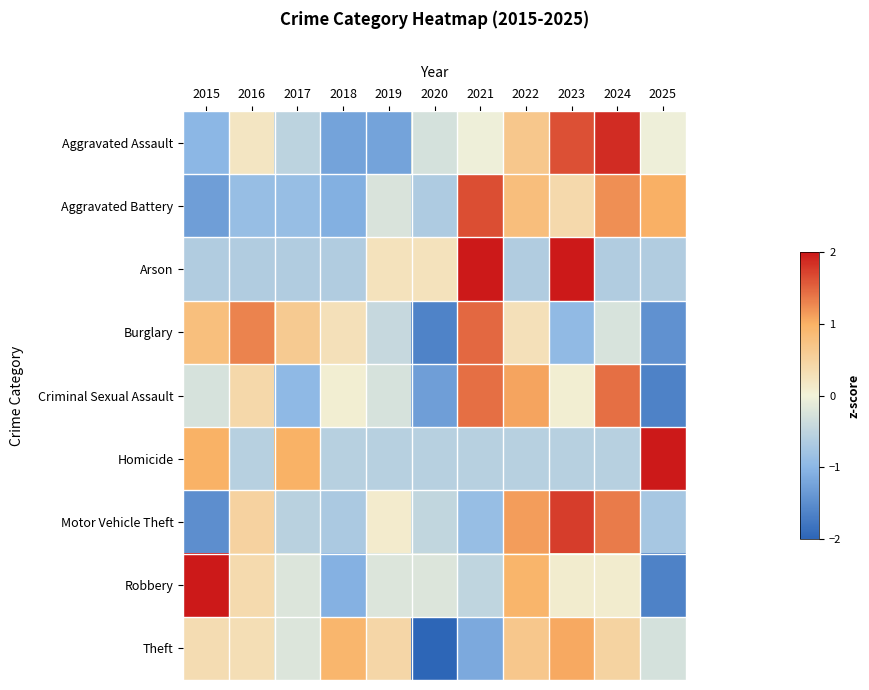

What is the minimum value shown in the chart?

-2.5